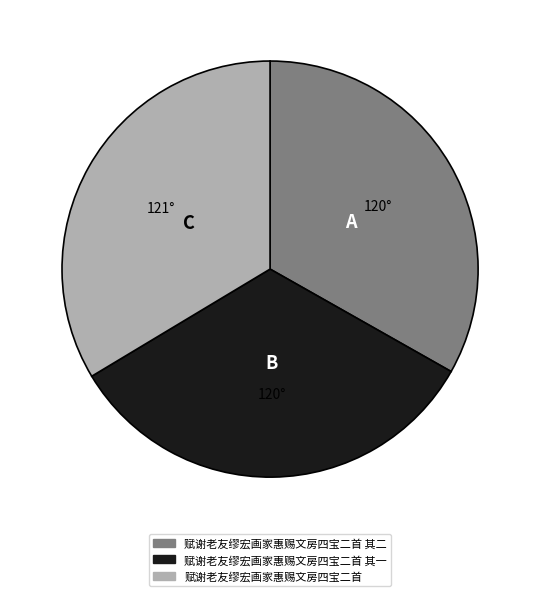

Does any single category account for the majority?

No